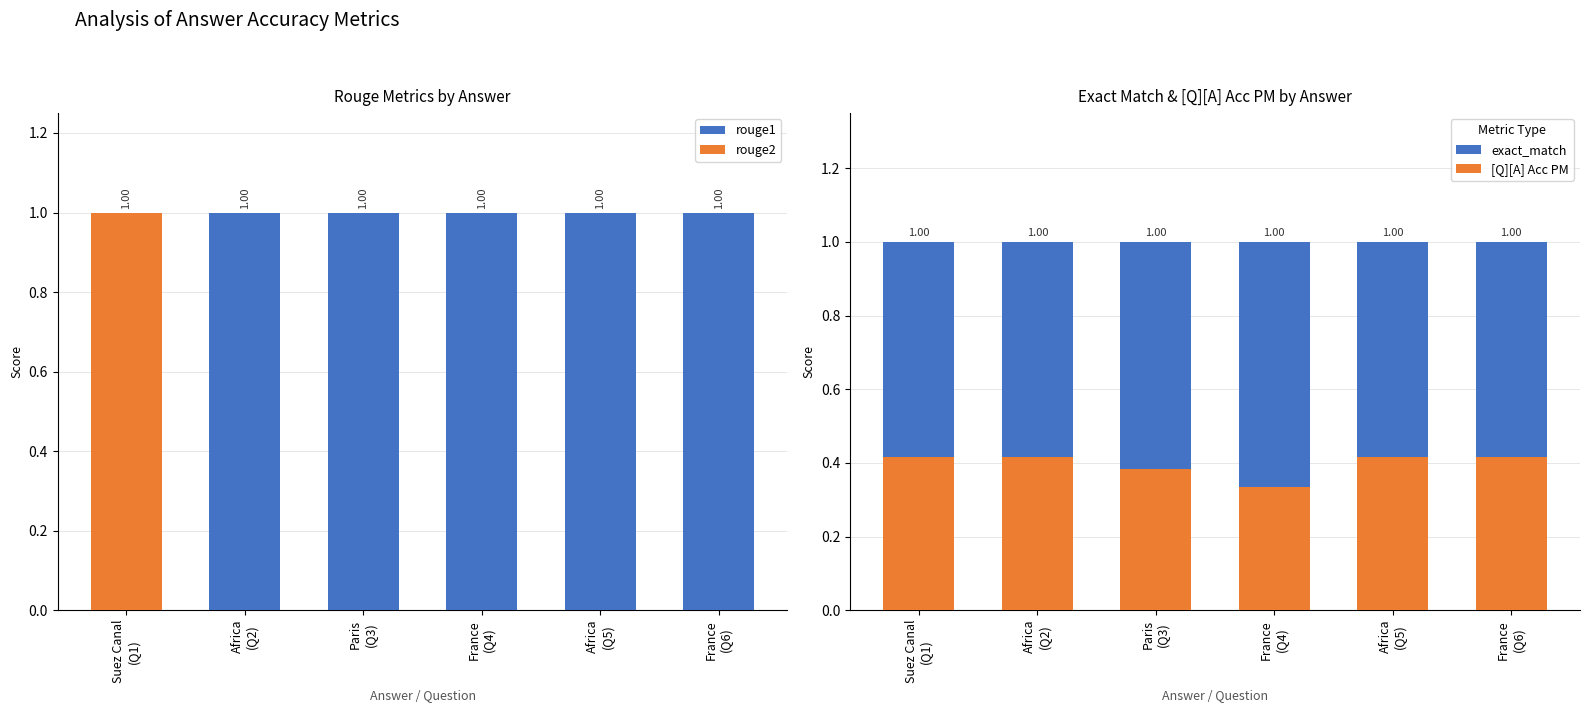

Is the value of [Q][A] Acc PM at Africa
(Q5) greater than the value of rouge1 at Africa
(Q5)?

No